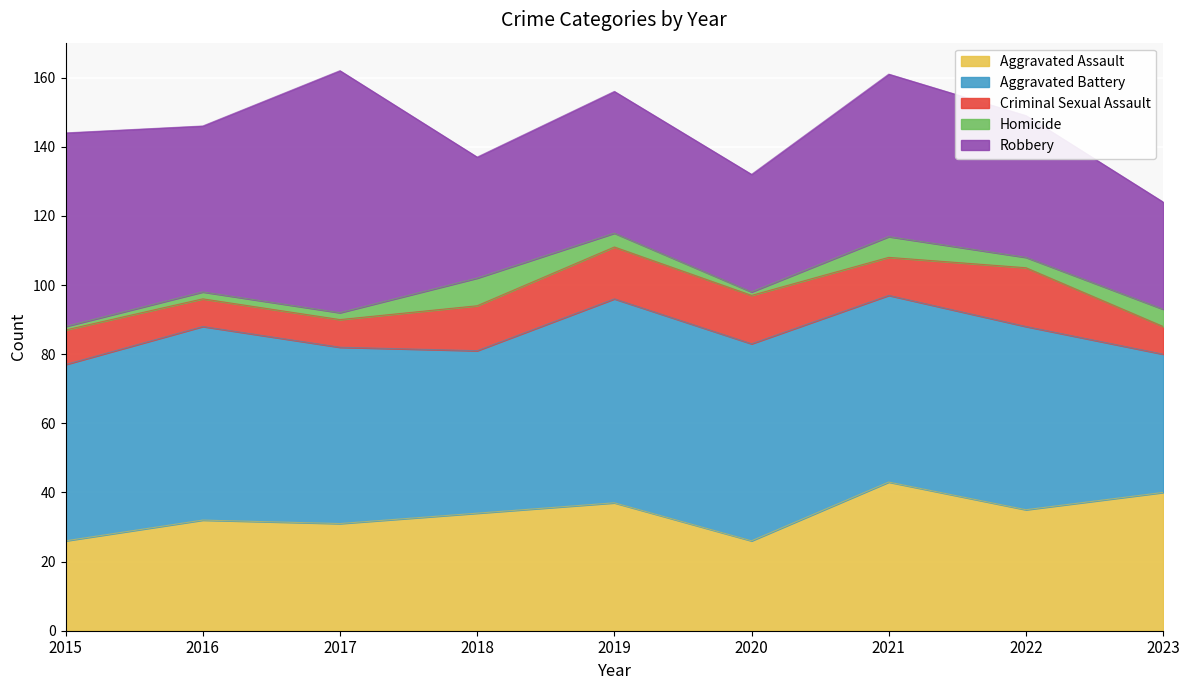

True or false: Criminal Sexual Assault has a value of 14 at 2017.

False